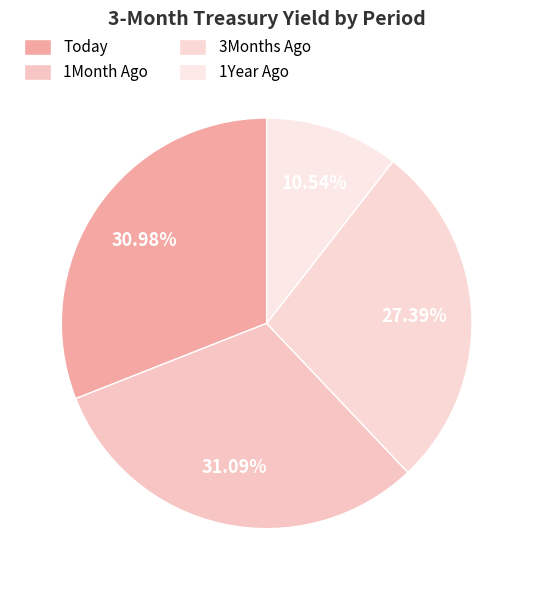

To the nearest percent, what is the difference between the largest and smallest slice percentages?

21%